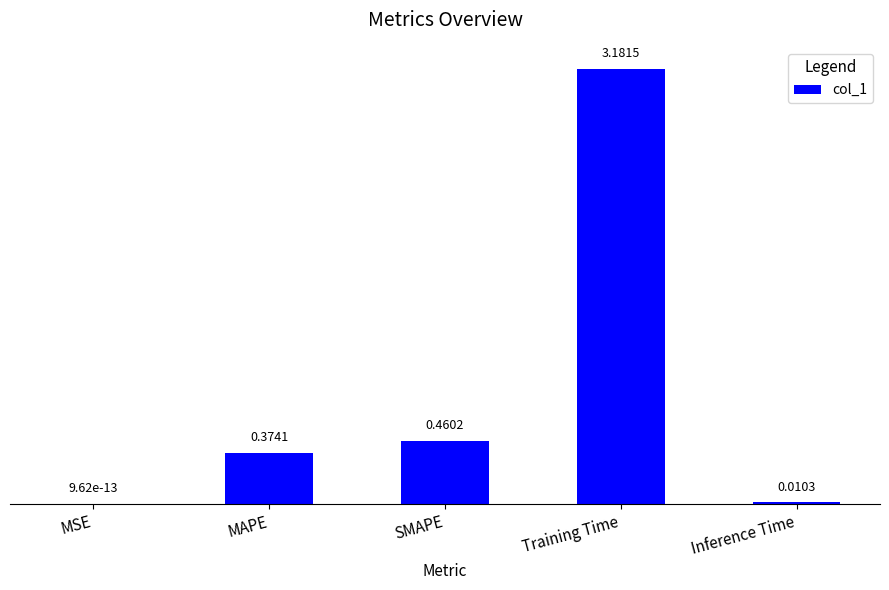

Which has a higher value, MAPE or Inference Time?

MAPE